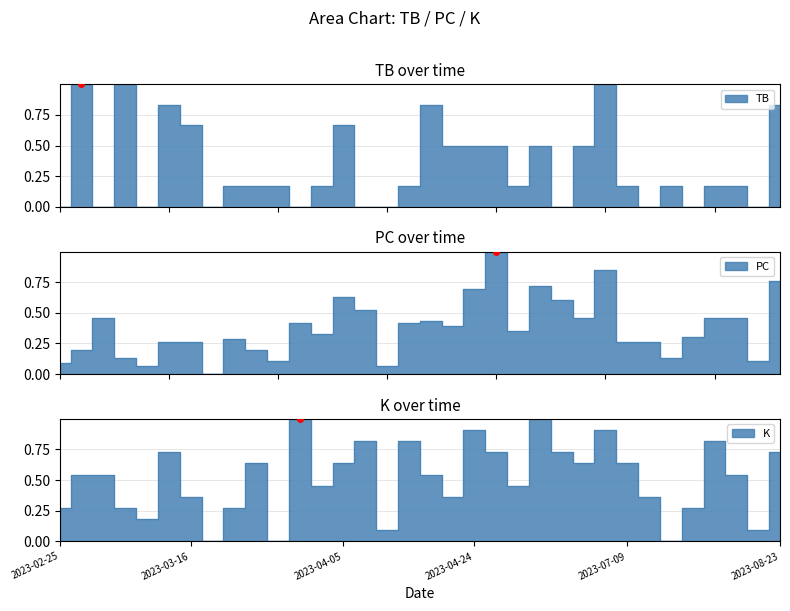

Reading right to left, what are all the values shown in this chart?

TB: 2023-08-23=0.8	2023-08-19=0.0	2023-08-18=0.2	2023-07-23=0.2	2023-07-21=0.0	2023-07-18=0.2	2023-07-15=0.0	2023-07-09=0.2	2023-07-05=1.0	2023-06-30=0.5	2023-06-28=0.0	2023-06-23=0.5	2023-06-18=0.2	2023-06-10=0.5	2023-04-24=0.5	2023-04-22=0.5	2023-04-16=0.8	2023-04-11=0.2	2023-04-09=0.0	2023-04-07=0.0	2023-04-05=0.7	2023-04-03=0.2	2023-04-02=0.0	2023-03-26=0.2	2023-03-24=0.2	2023-03-21=0.2	2023-03-19=0.0	2023-03-16=0.7	2023-03-12=0.8	2023-03-09=0.0	2023-03-06=1.0	2023-03-03=0.0	2023-02-28=1.0	2023-02-25=0.0
PC: 2023-08-23=0.8	2023-08-19=0.1	2023-08-18=0.5	2023-07-23=0.5	2023-07-21=0.3	2023-07-18=0.1	2023-07-15=0.3	2023-07-09=0.3	2023-07-05=0.8	2023-06-30=0.5	2023-06-28=0.6	2023-06-23=0.7	2023-06-18=0.3	2023-06-10=1.0	2023-04-24=0.7	2023-04-22=0.4	2023-04-16=0.4	2023-04-11=0.4	2023-04-09=0.1	2023-04-07=0.5	2023-04-05=0.6	2023-04-03=0.3	2023-04-02=0.4	2023-03-26=0.1	2023-03-24=0.2	2023-03-21=0.3	2023-03-19=0.0	2023-03-16=0.3	2023-03-12=0.3	2023-03-09=0.1	2023-03-06=0.1	2023-03-03=0.5	2023-02-28=0.2	2023-02-25=0.1
K: 2023-08-23=0.7	2023-08-19=0.1	2023-08-18=0.5	2023-07-23=0.8	2023-07-21=0.3	2023-07-18=0.0	2023-07-15=0.4	2023-07-09=0.6	2023-07-05=0.9	2023-06-30=0.6	2023-06-28=0.7	2023-06-23=1.0	2023-06-18=0.5	2023-06-10=0.7	2023-04-24=0.9	2023-04-22=0.4	2023-04-16=0.5	2023-04-11=0.8	2023-04-09=0.1	2023-04-07=0.8	2023-04-05=0.6	2023-04-03=0.5	2023-04-02=1.0	2023-03-26=0.0	2023-03-24=0.6	2023-03-21=0.3	2023-03-19=0.0	2023-03-16=0.4	2023-03-12=0.7	2023-03-09=0.2	2023-03-06=0.3	2023-03-03=0.5	2023-02-28=0.5	2023-02-25=0.3